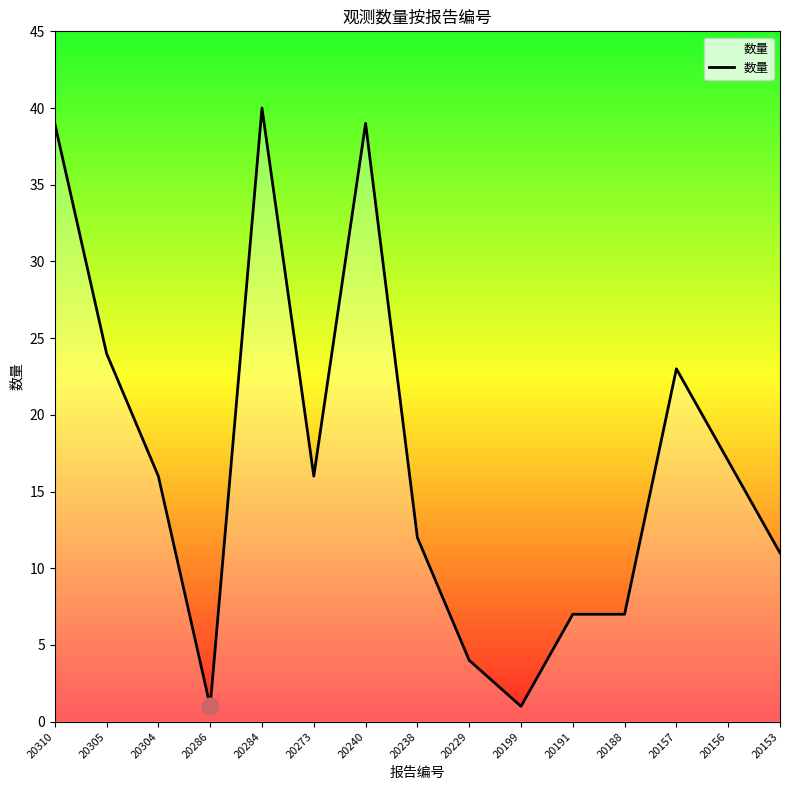

Count the number of categories in the chart.

15